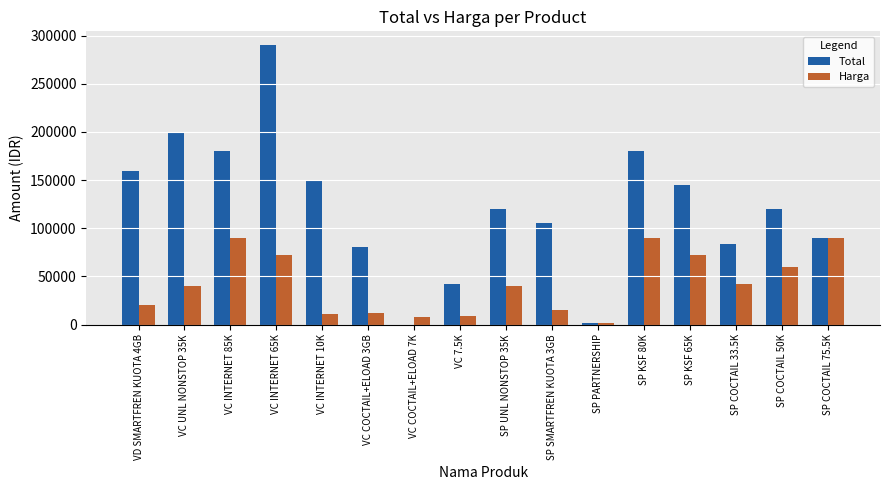

What is the sum of all Total values?

1948850